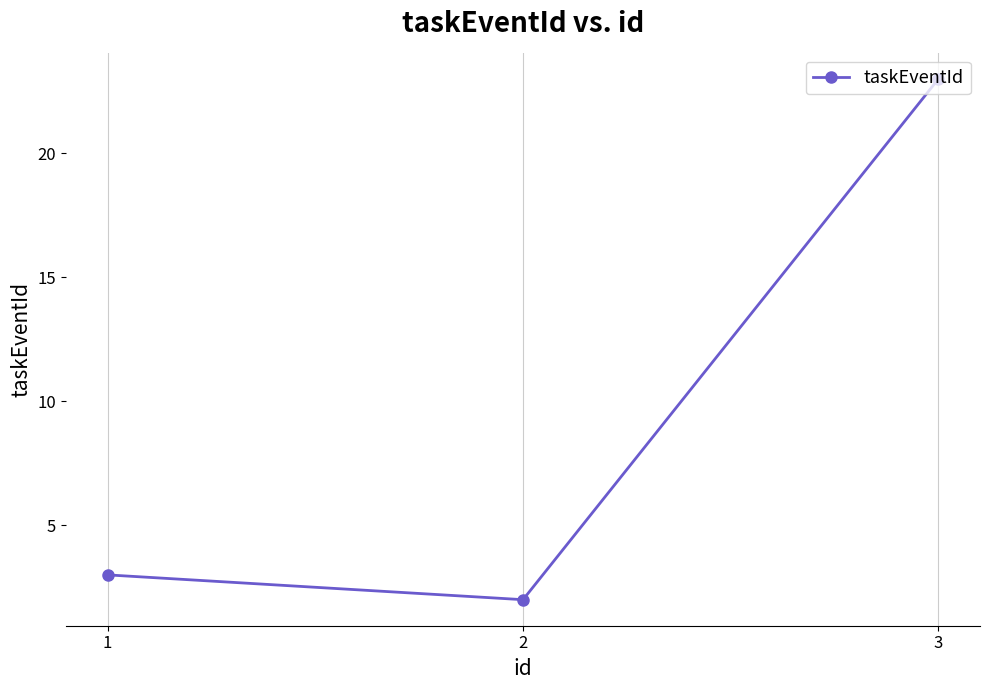

Reading left to right, what are all the values shown in this chart?

1=3	2=2	3=23